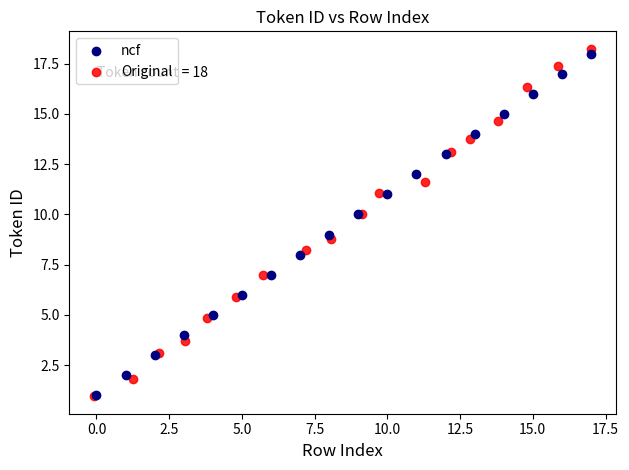

Which series has the widest spread of Y values?

Original